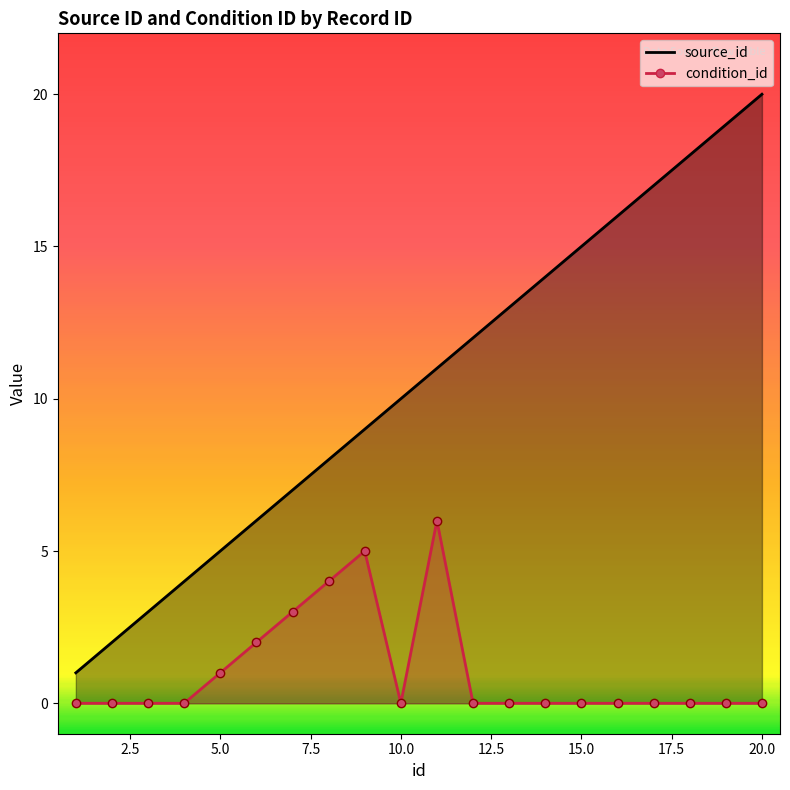

True or false: source_id and condition_id intersect in this chart.

False